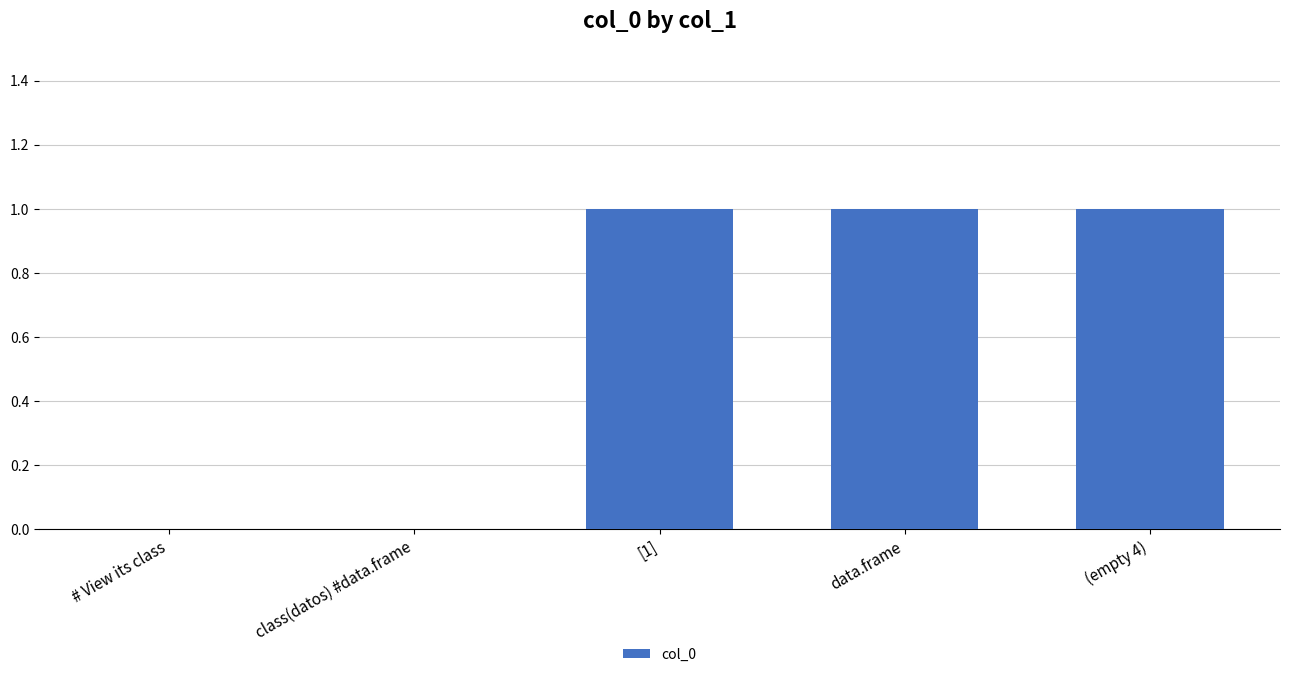

Are the bars horizontal?

No